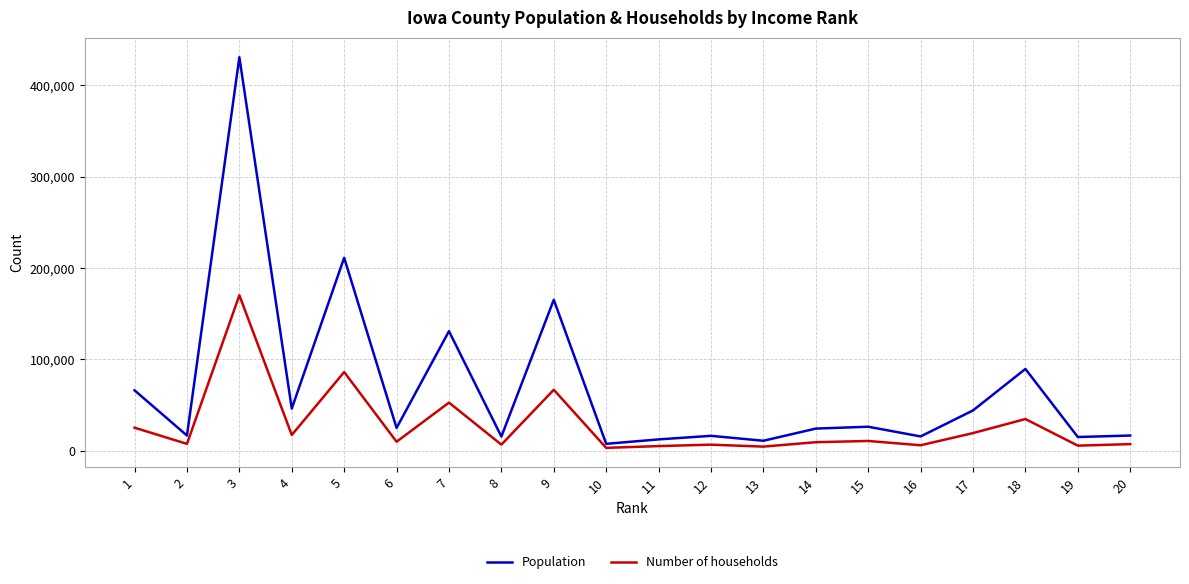

Which series has the largest total across all categories?

Population